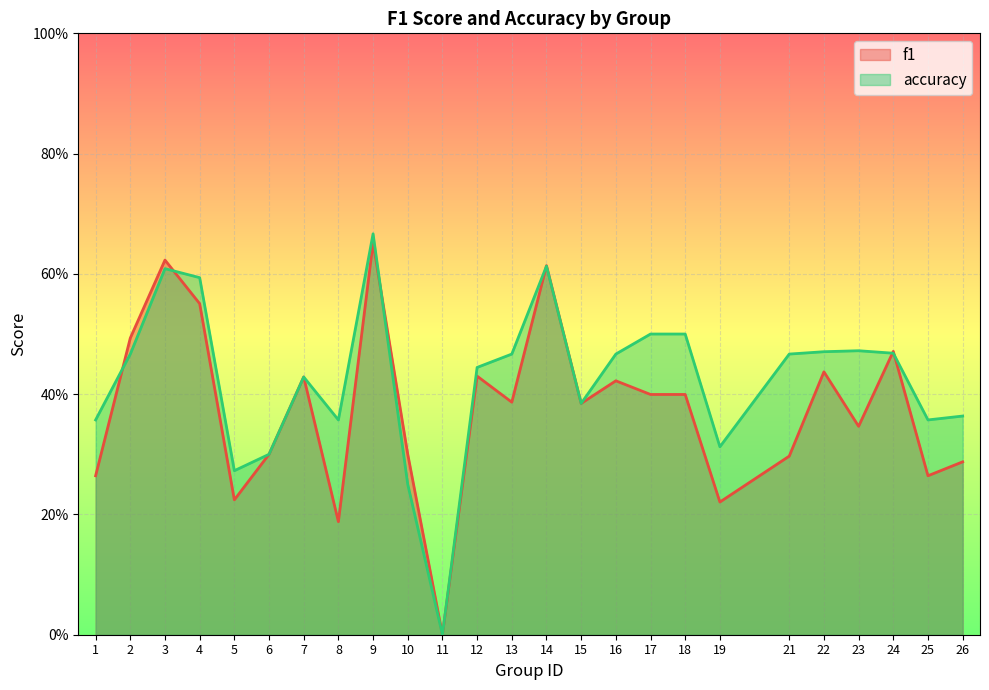

List the labels in order of f1 value, smallest first.

11, 8, 19, 5, 1, 25, 26, 21, 6, 10, 23, 15, 13, 17, 18, 16, 7, 12, 22, 24, 2, 4, 14, 3, 9